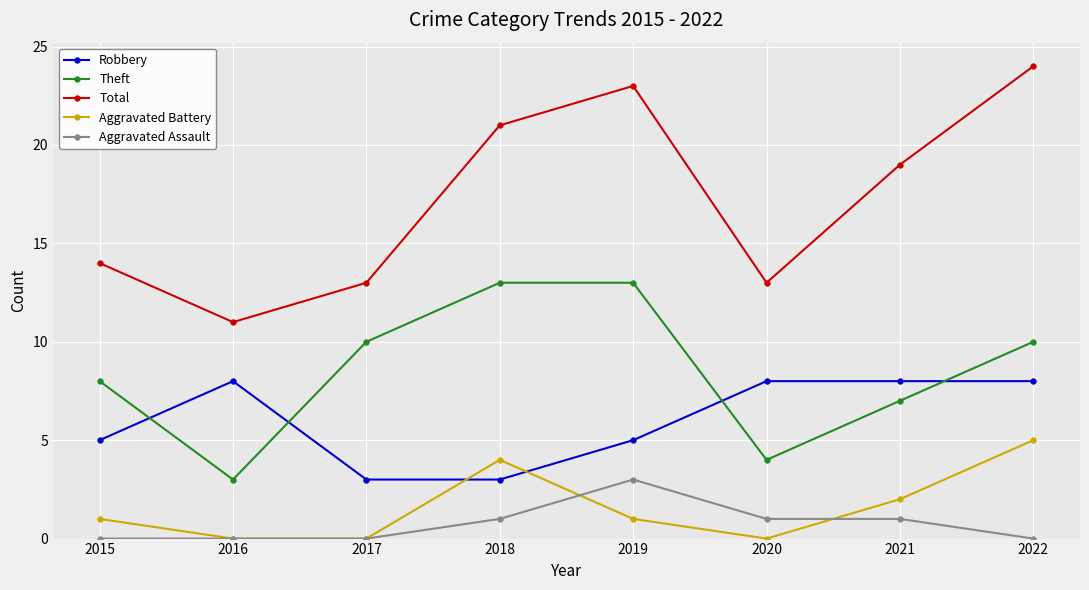

Which series changed the most between 2015 and 2021?

Total